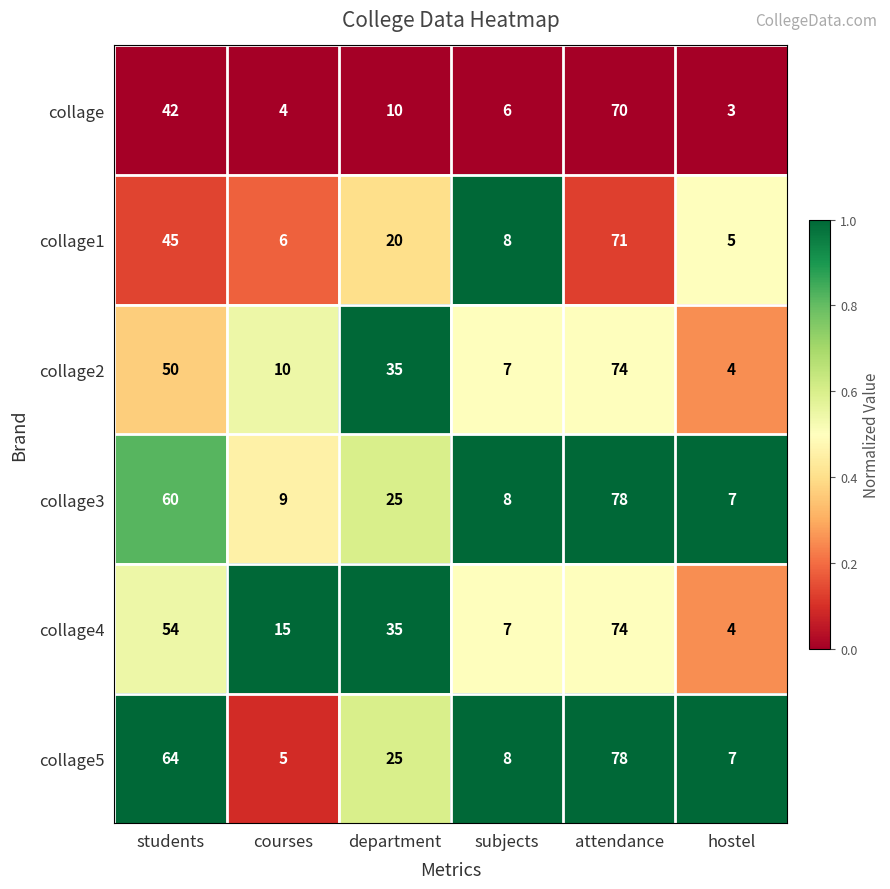

The collage2 series shows 6 at hostel. True or false?

False